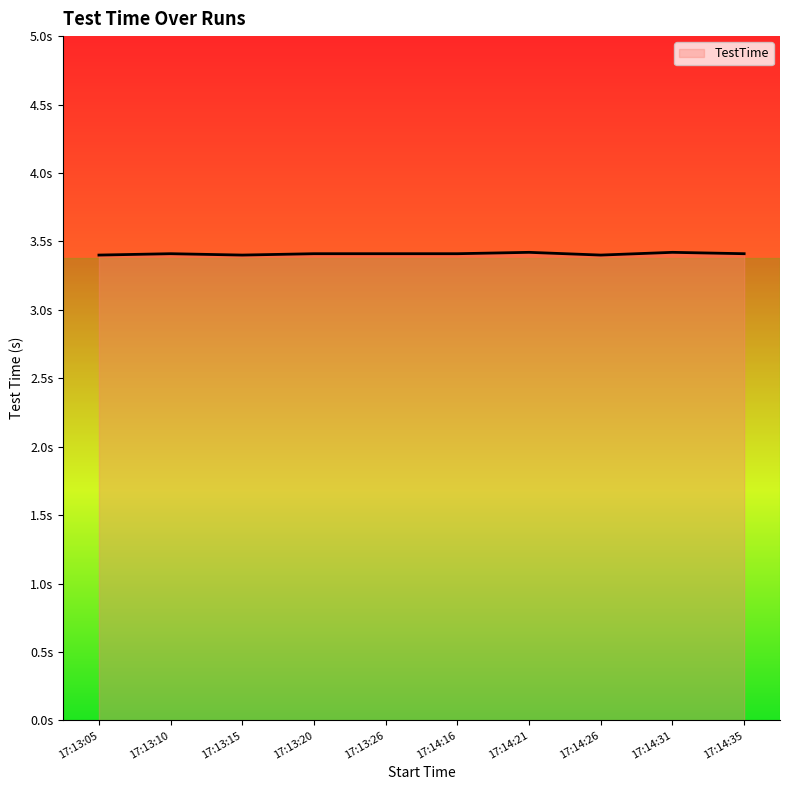

Is this an area chart (filled region under the line)?

Yes